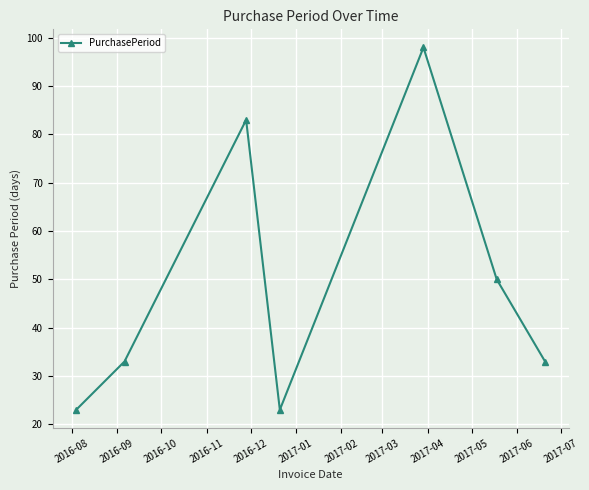

What is the average value?

49